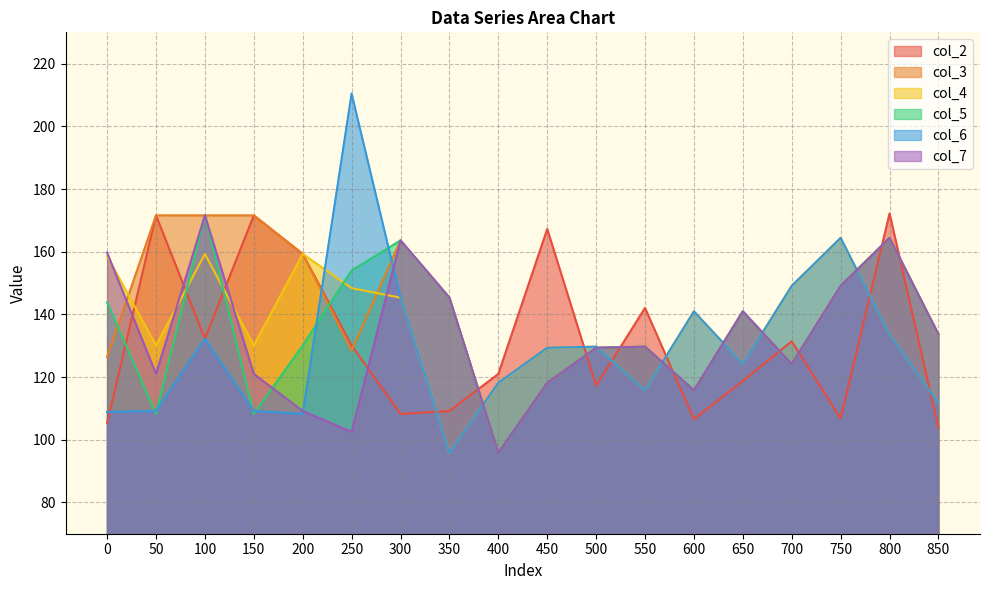

What is the average value of the col_2 series?

131.9